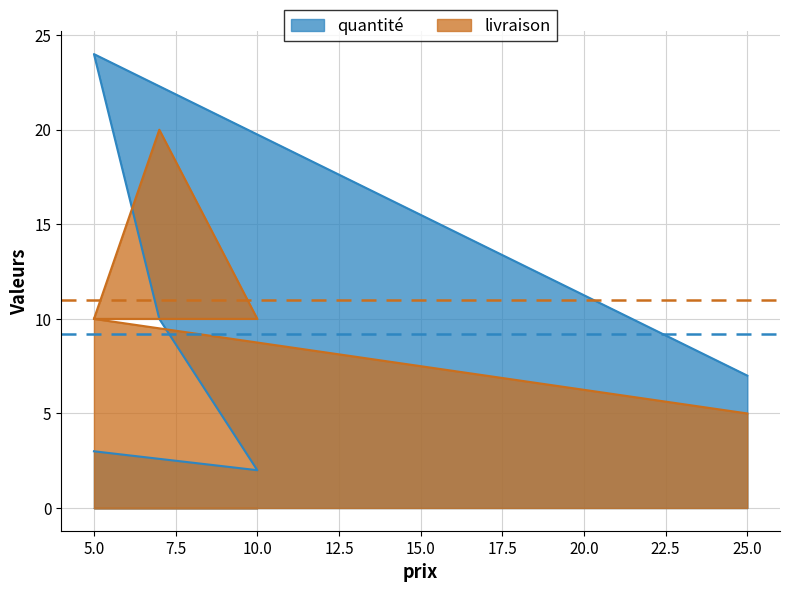

In quantité, how many points are lower than both neighbors (excluding endpoints)?

1